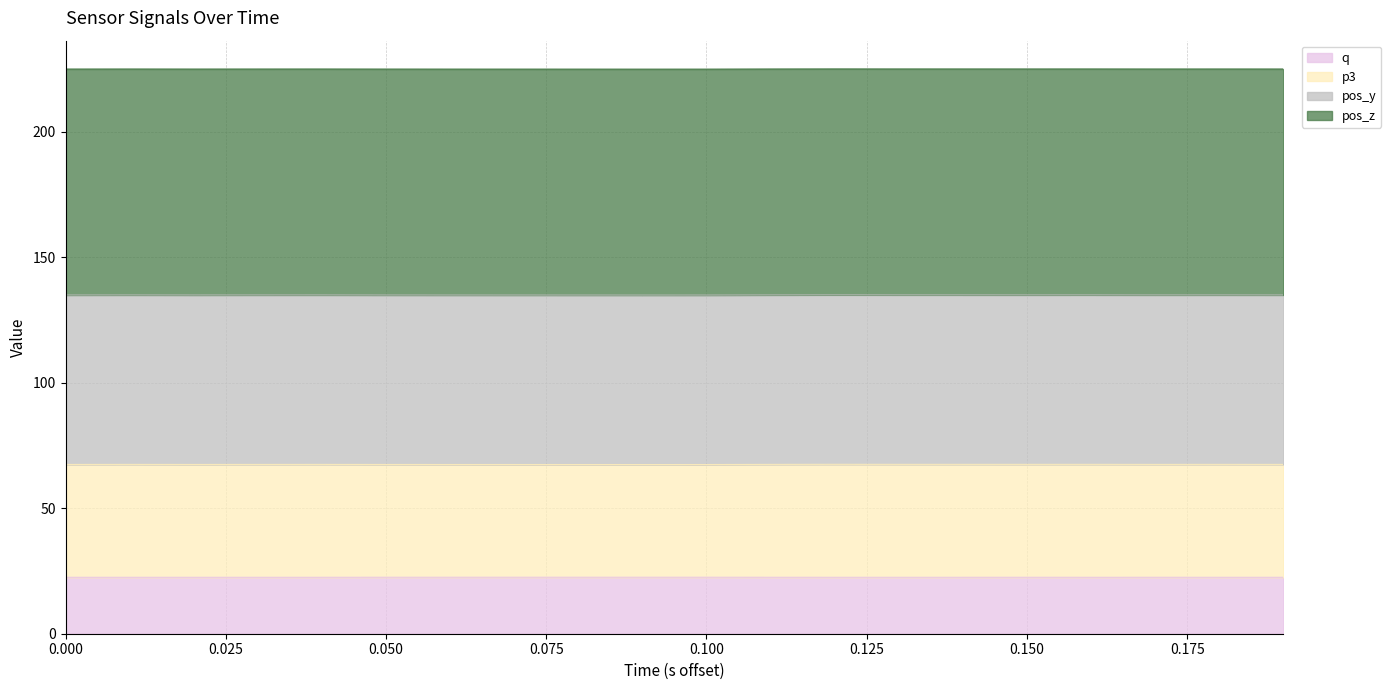

What is the minimum value for q?

22.5